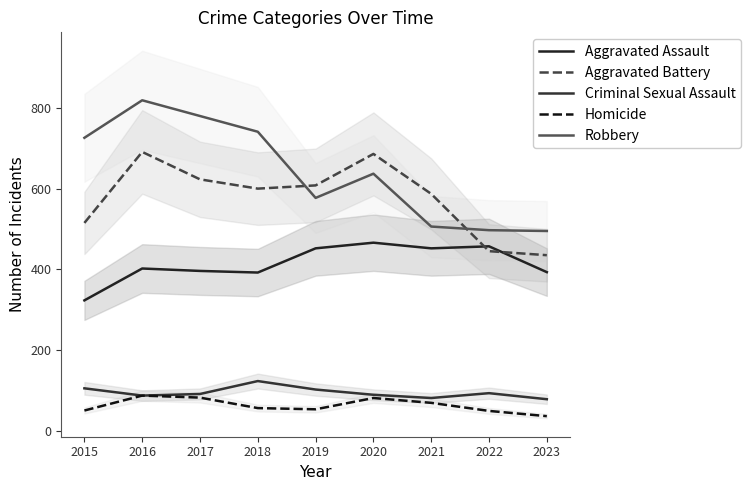

How many lines are shown in the chart?

5